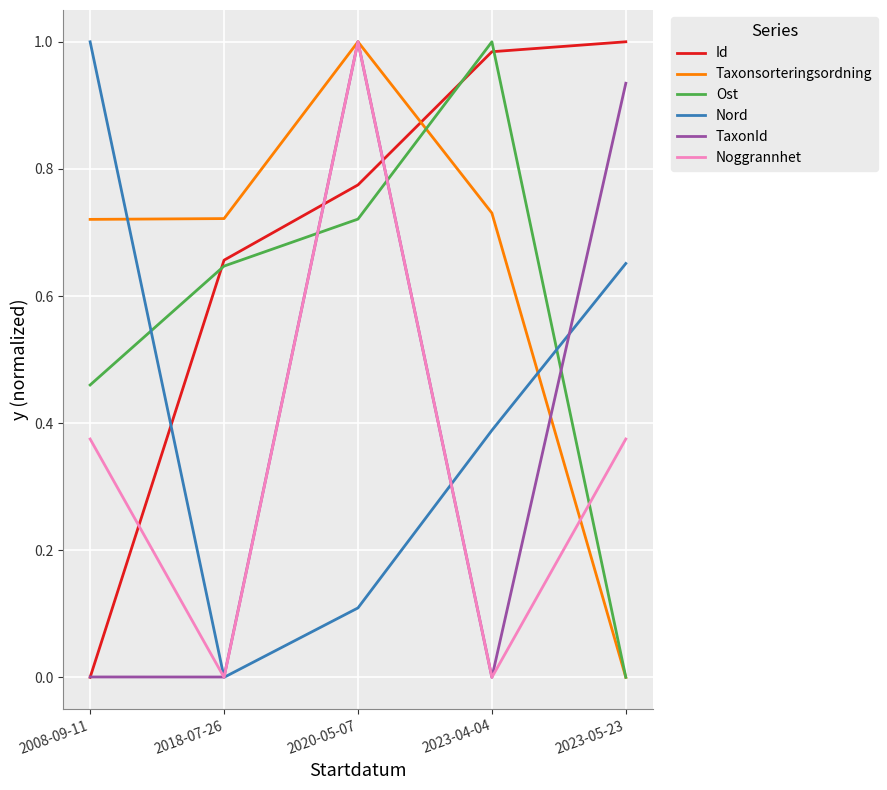

At which category is the sum across all series the highest?

2020-05-07